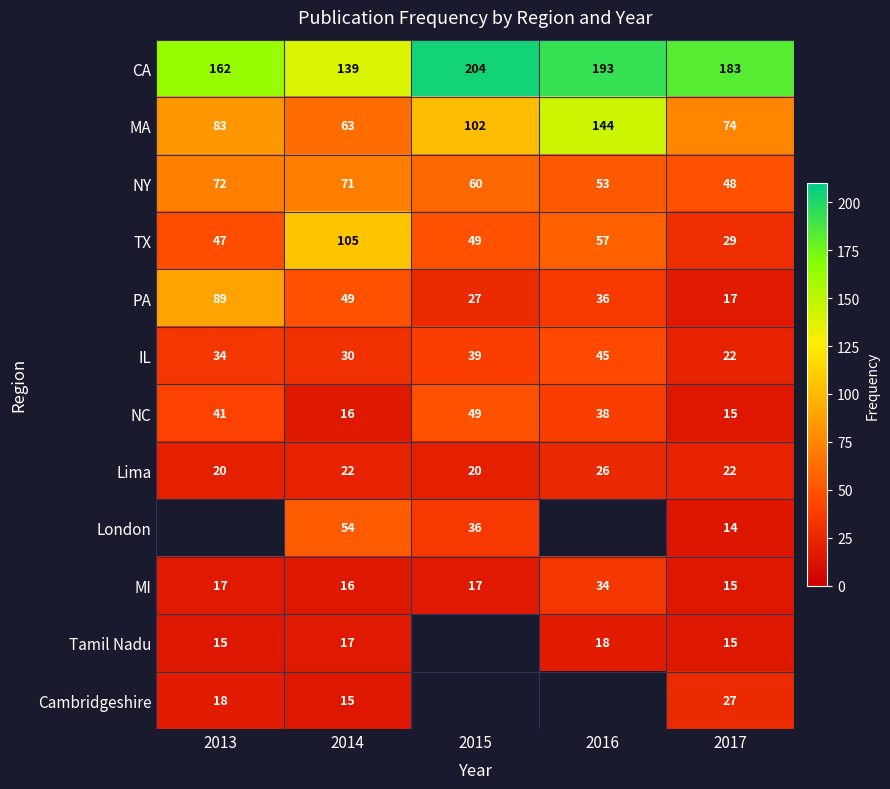

What is the spread (max minus min) of values at 2014?

124